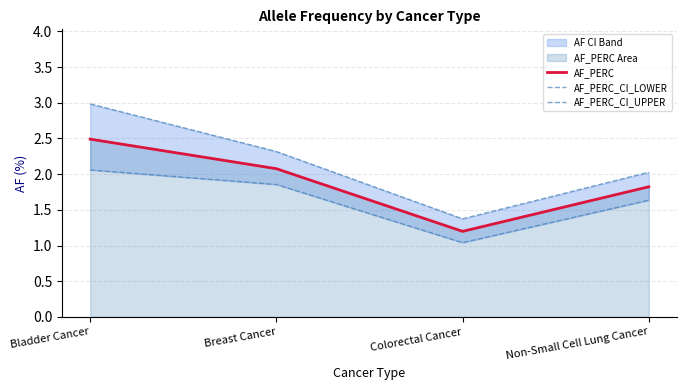

Rank the series by their average value, from highest to lowest.

AF_PERC_CI_UPPER, AF_PERC, AF_PERC_CI_LOWER